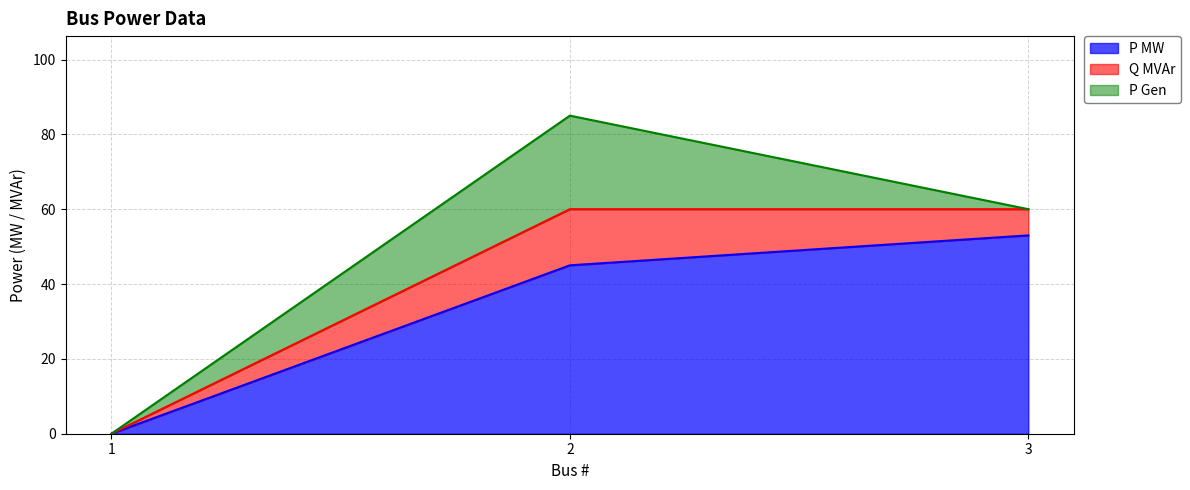

At how many categories does at least one series exceed 36?

2